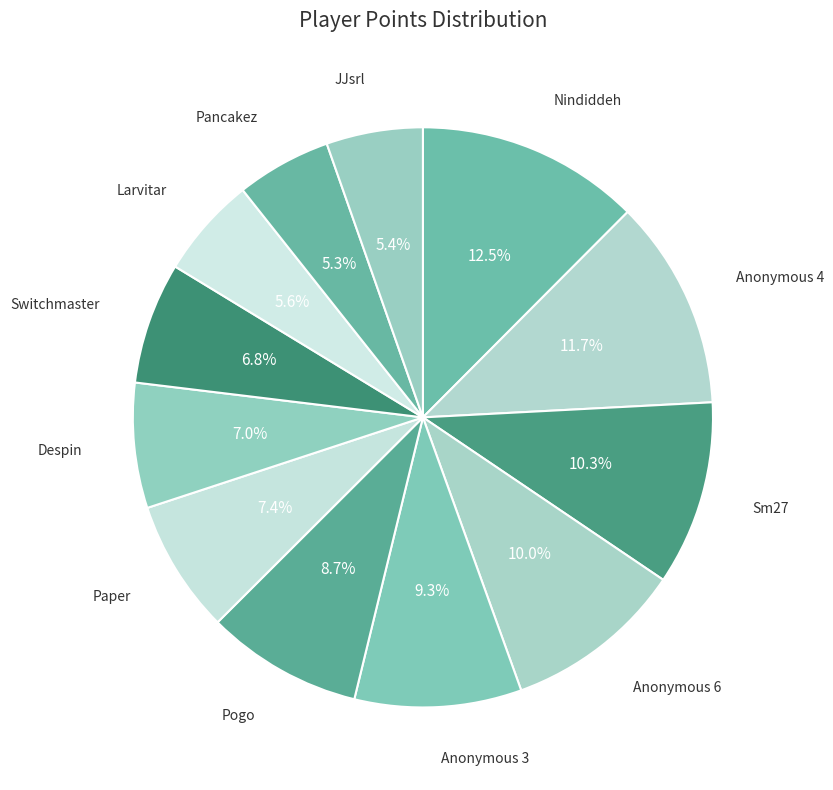

Count the number of slices in the pie.

12